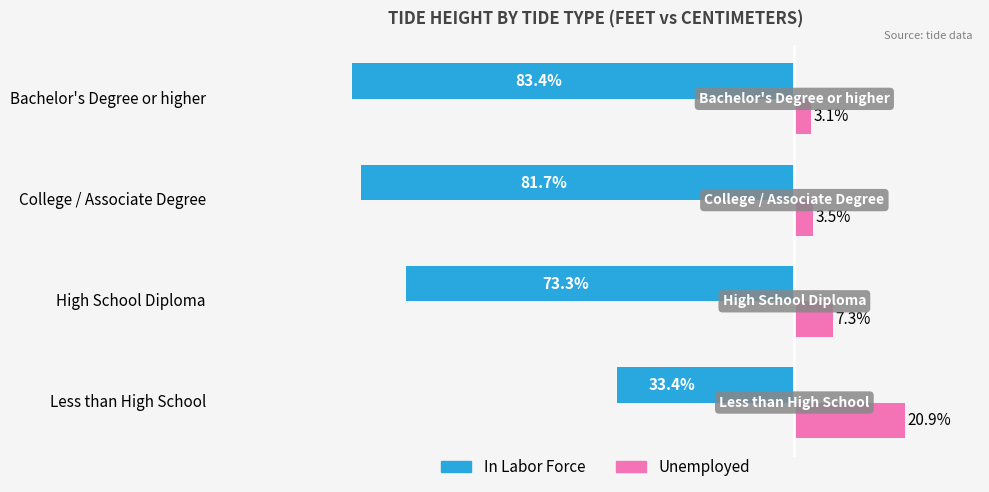

Which series has the widest spread of values?

In Labor Force